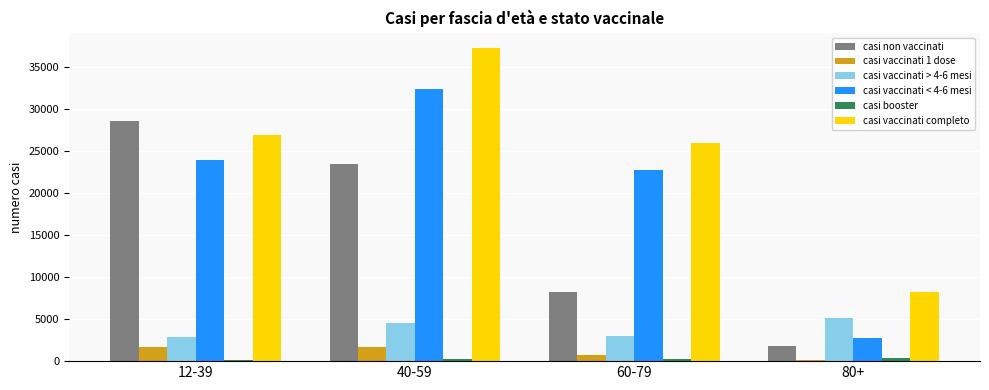

What is the sum of all casi non vaccinati values?

61908